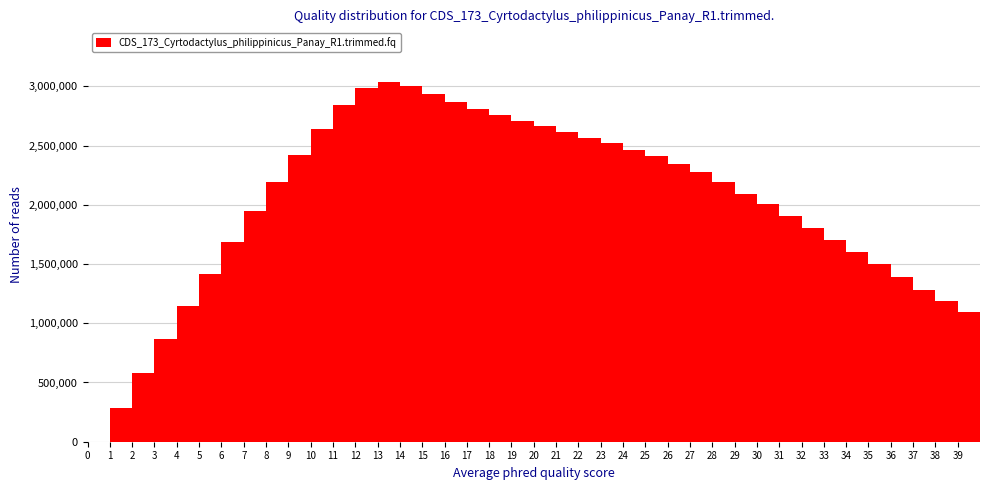

Reading left to right, list every bar in this chart as the range it spans on the x-axis followed by its height. The values are not printed on the chart, so give them approximately, as read against the axis.

0 to 1: 0
1 to 2: 300000
2 to 3: 600000
3 to 4: 850000
4 to 5: 1150000
5 to 6: 1400000
6 to 7: 1700000
7 to 8: 1950000
8 to 9: 2200000
9 to 10: 2400000
10 to 11: 2650000
11 to 12: 2850000
12 to 13: 3000000
13 to 14: 3050000
14 to 15: 3000000
15 to 16: 2950000
16 to 17: 2850000
17 to 18: 2800000
18 to 19: 2750000
19 to 20: 2700000
20 to 21: 2650000
21 to 22: 2600000
22 to 23: 2550000
23 to 24: 2500000
24 to 25: 2450000
25 to 26: 2400000
26 to 27: 2350000
27 to 28: 2300000
28 to 29: 2200000
29 to 30: 2100000
30 to 31: 2000000
31 to 32: 1900000
32 to 33: 1800000
33 to 34: 1700000
34 to 35: 1600000
35 to 36: 1500000
36 to 37: 1400000
37 to 38: 1300000
38 to 39: 1200000
39 to 40: 1100000